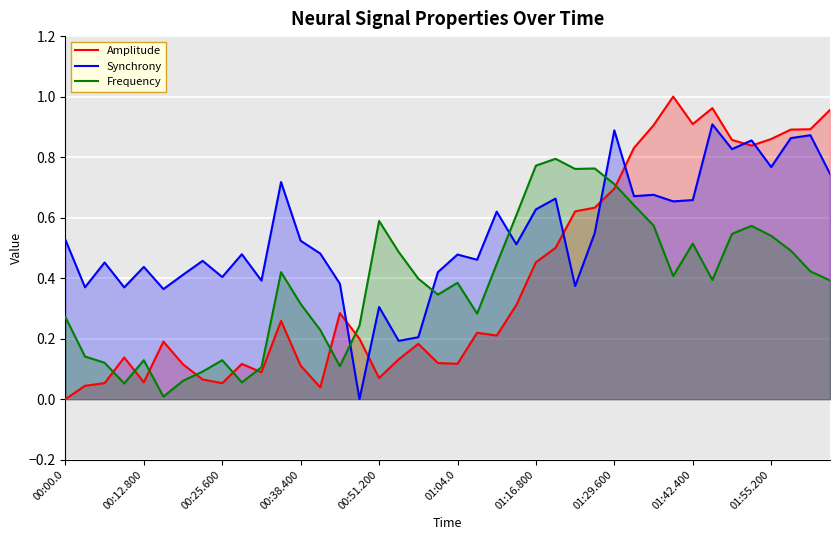

Which series ends up on top after the final intersection of Amplitude and Synchrony?

Amplitude